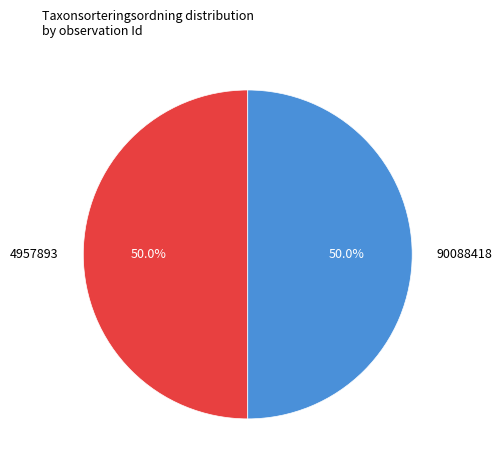

How many slices are in this pie chart?

2